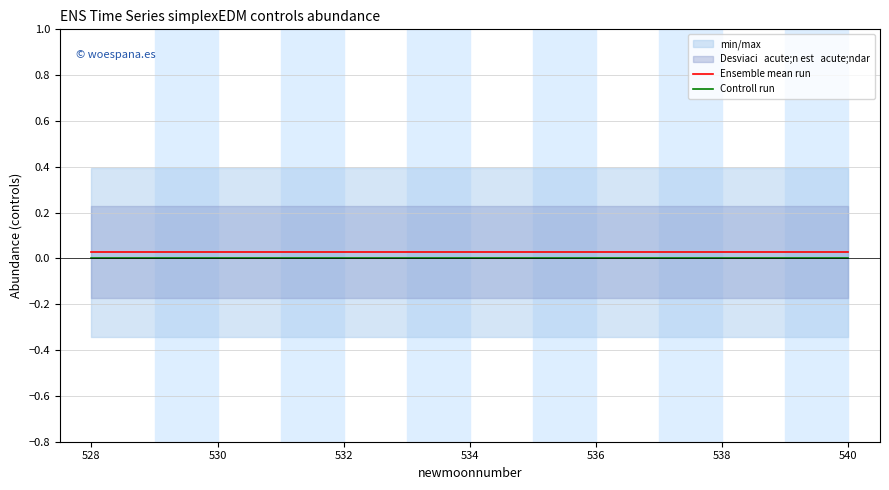

Which series has the widest spread of values?

Ensemble mean run